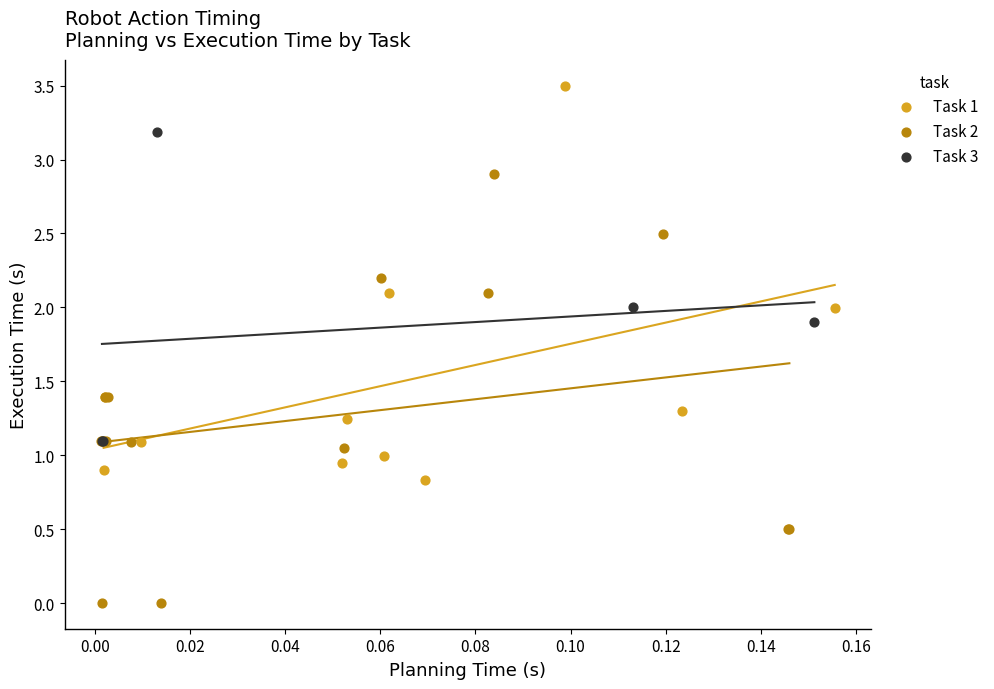

Which series contains the highest Y value?

Task 1